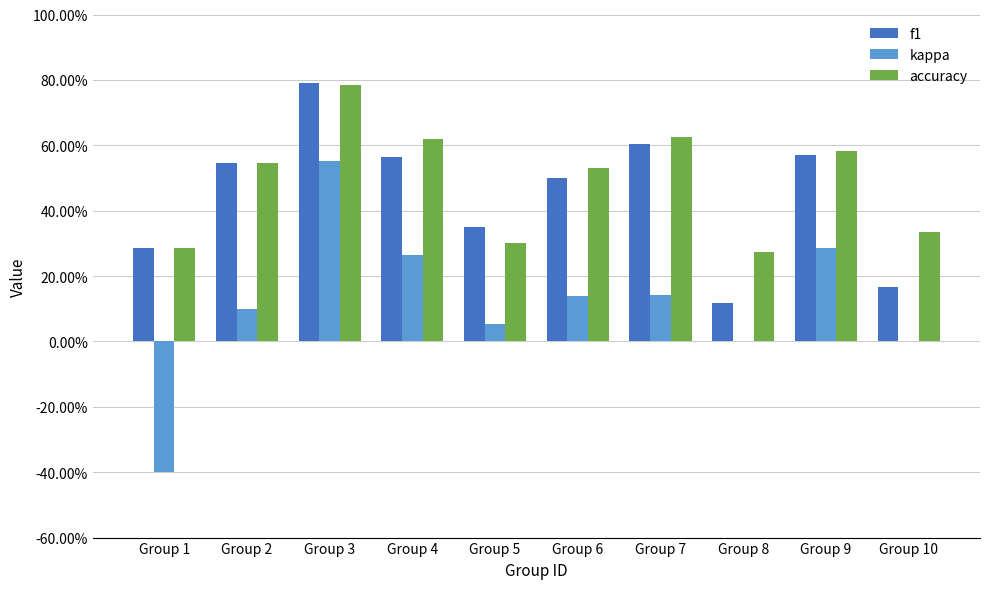

What are all the series names shown in the legend?

f1, kappa, accuracy